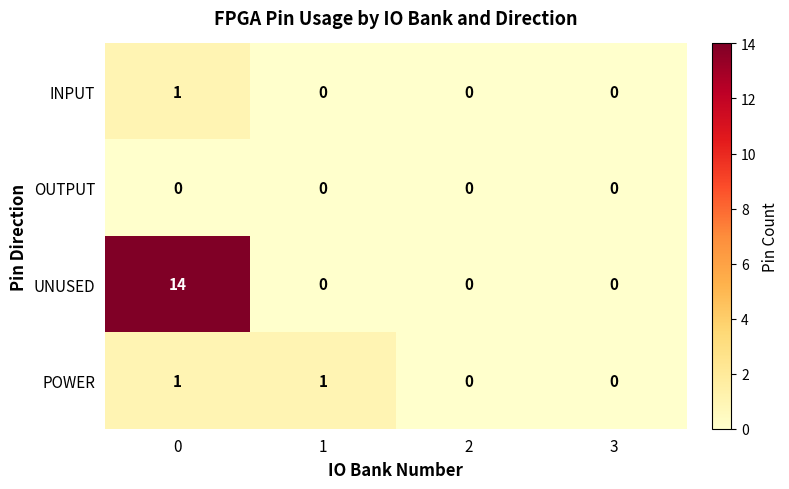

Which series has the widest spread of values?

UNUSED